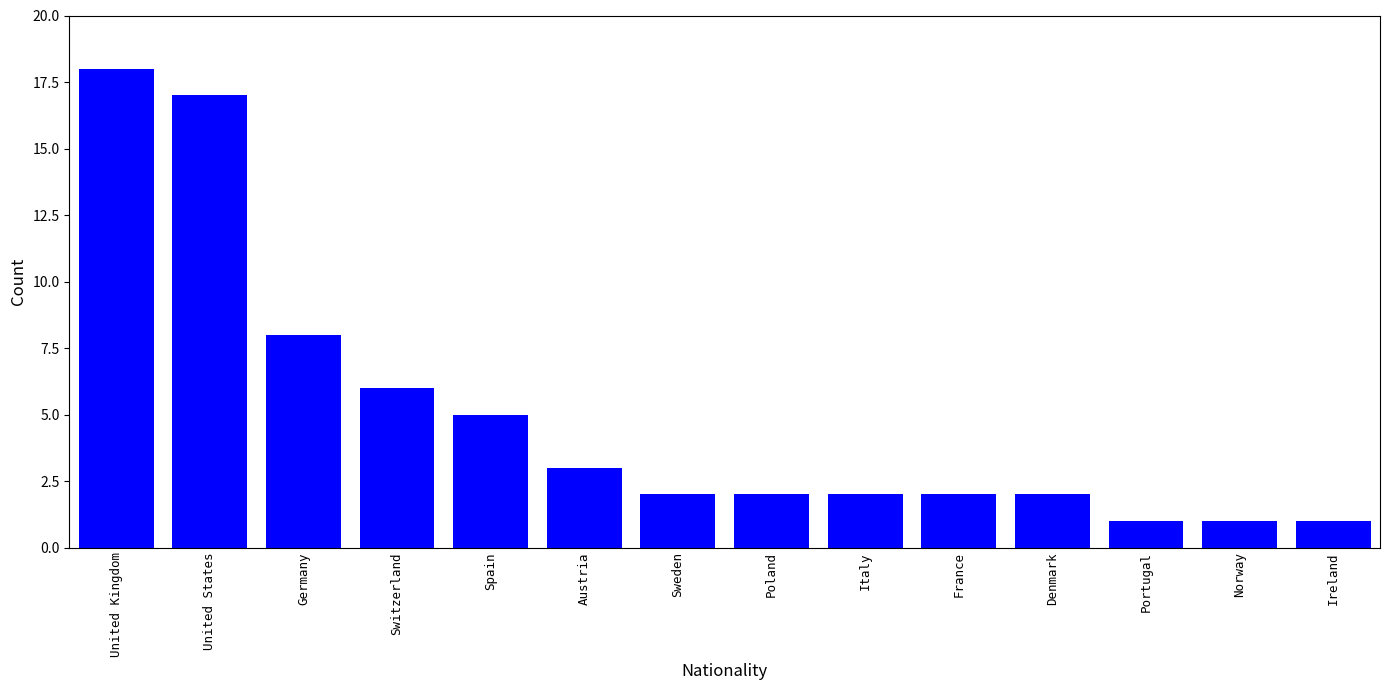

At which label is the value closest to 9?

Germany